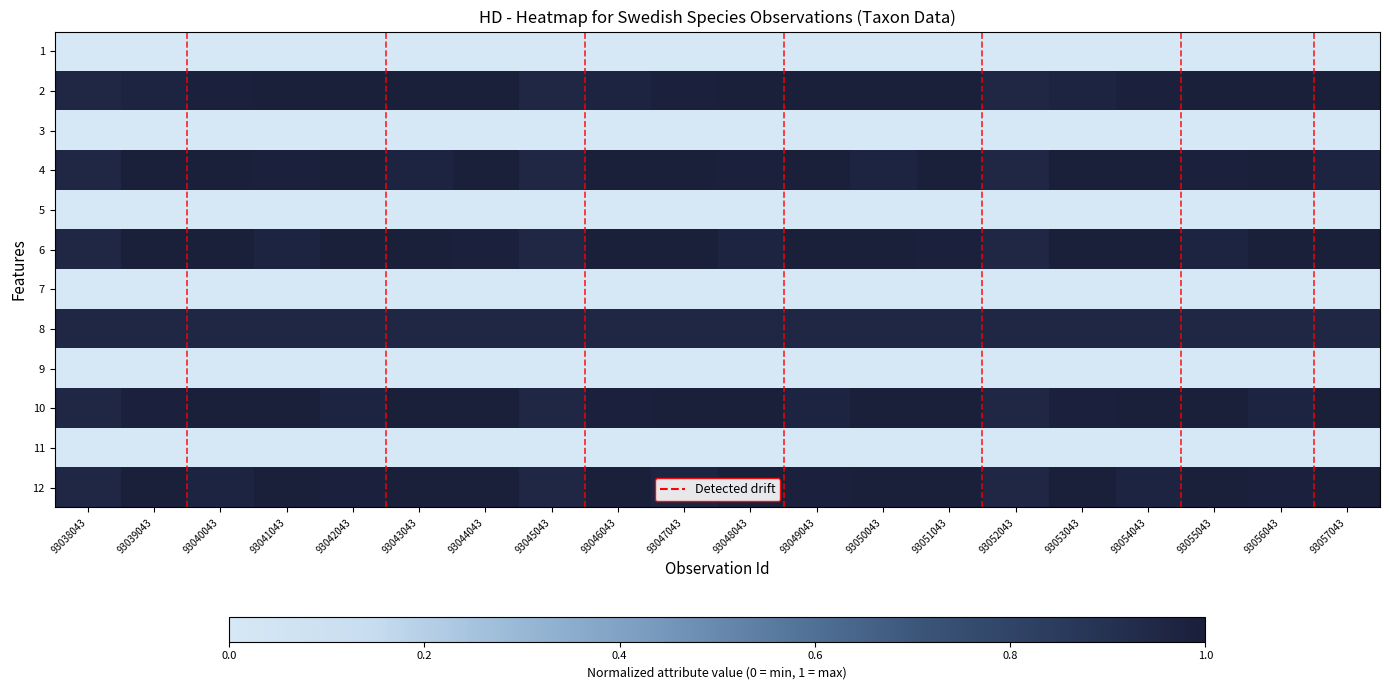

What is the difference between the highest and lowest values at 93052043?

0.9